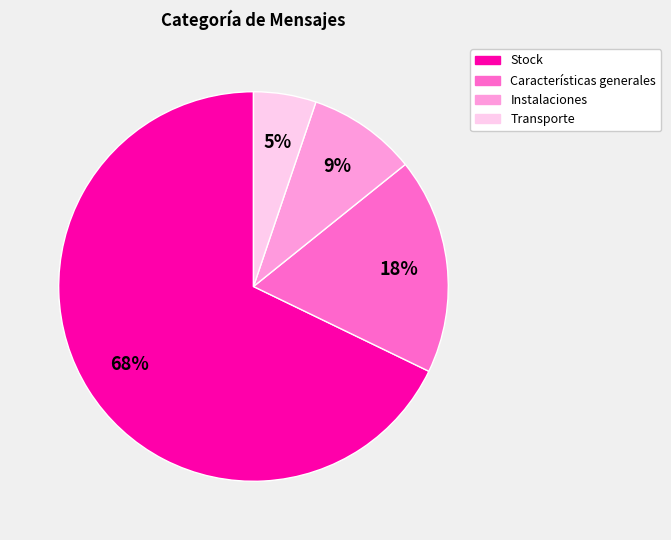

What is the largest slice in the pie chart?

Stock